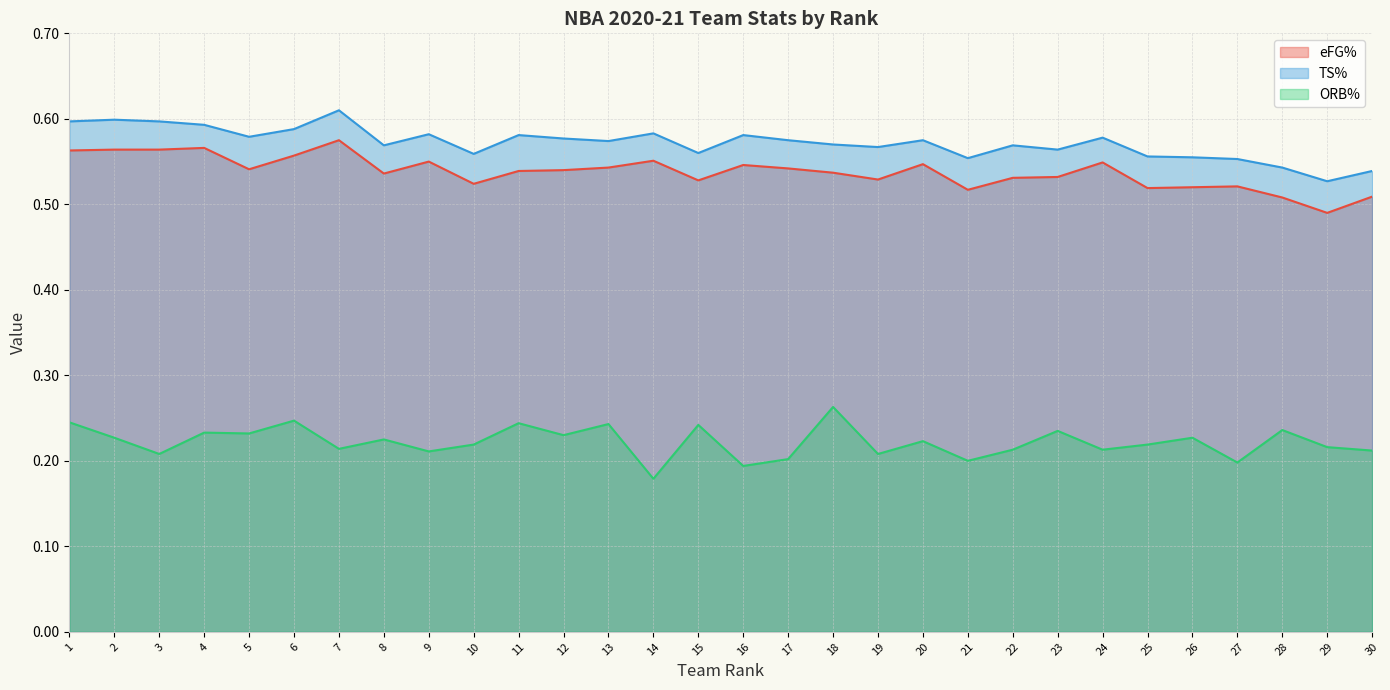

True or false: eFG% and TS% cross at least once.

False